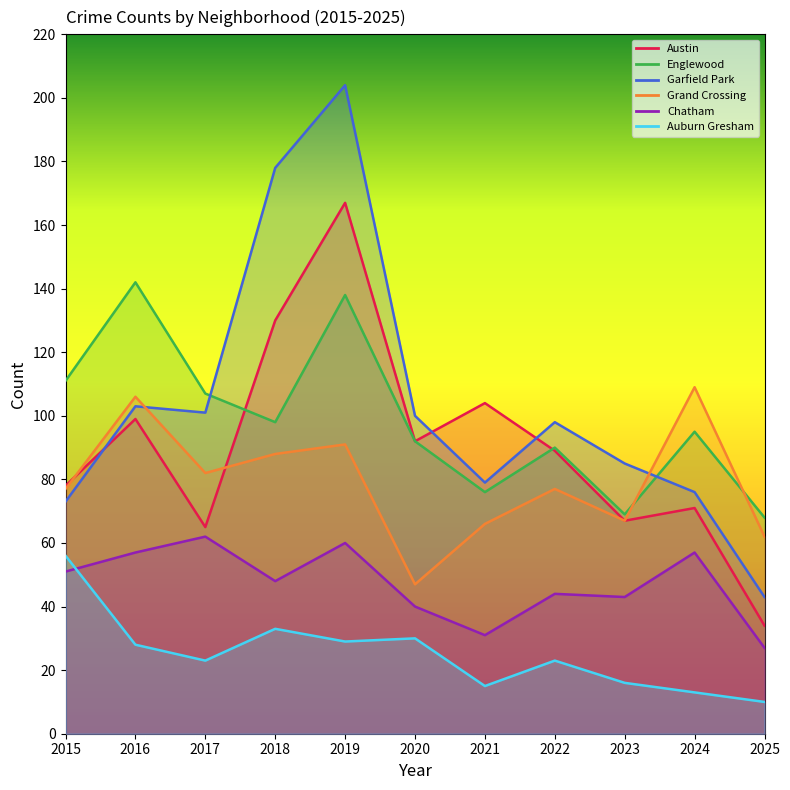

True or false: Chatham and Englewood intersect in this chart.

False